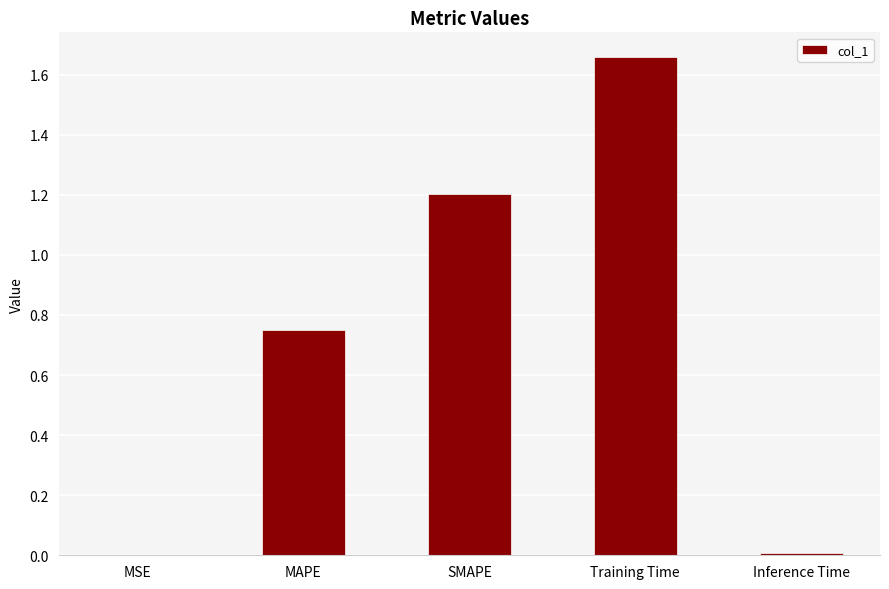

At which category does the chart reach its peak across all series?

Training Time